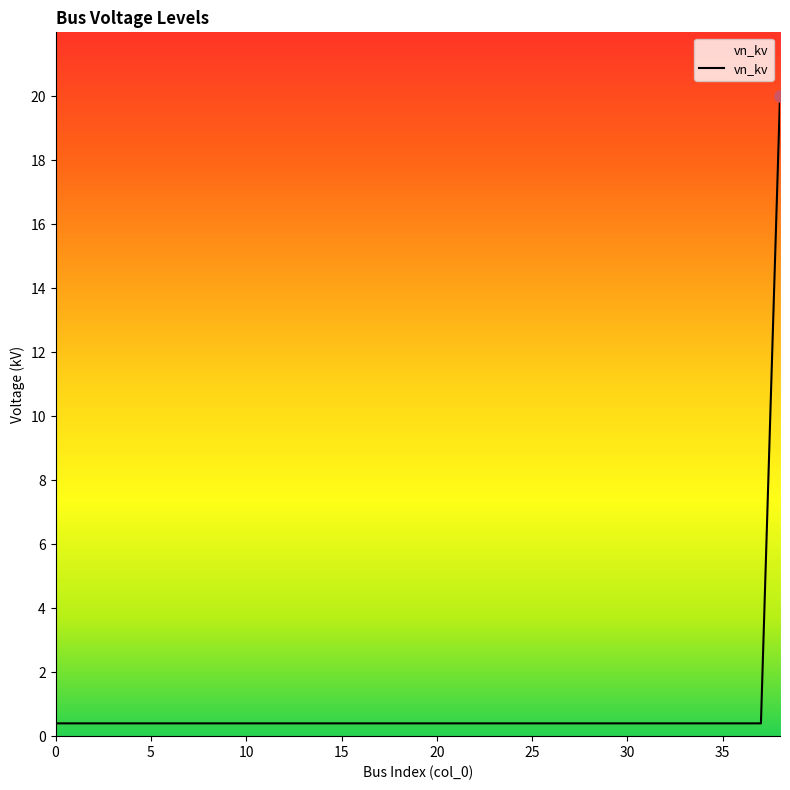

How many series are shown in this chart?

1